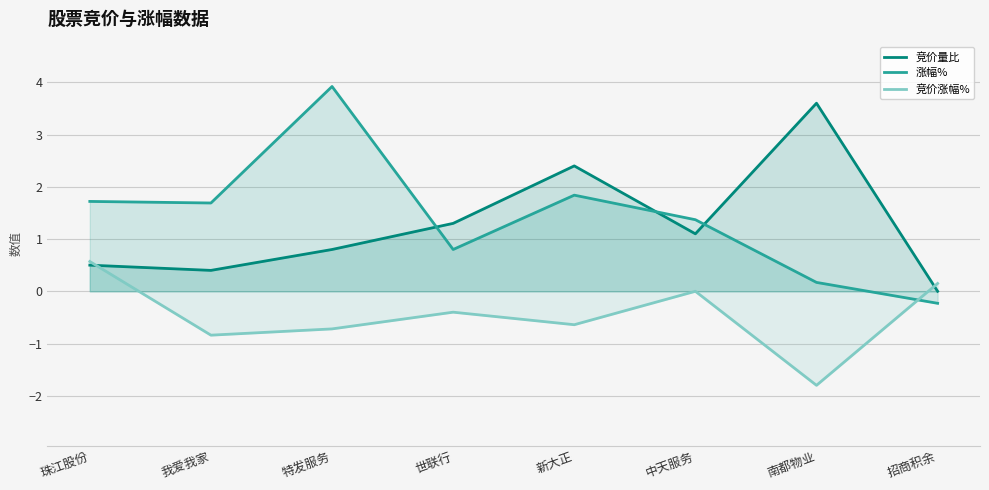

At how many categories does at least one series exceed 0?

8